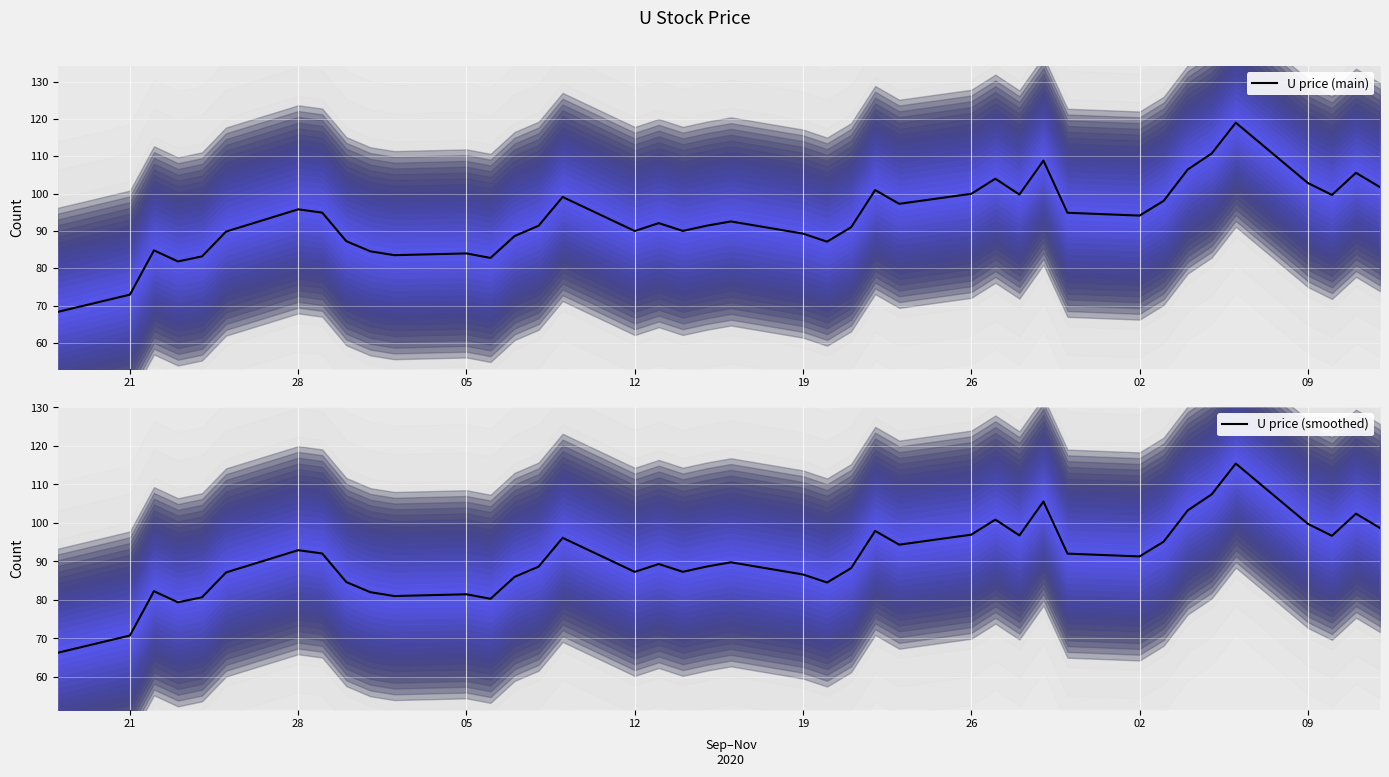

List the series in order of their peak value, lowest first.

U price (smoothed), U price (main)